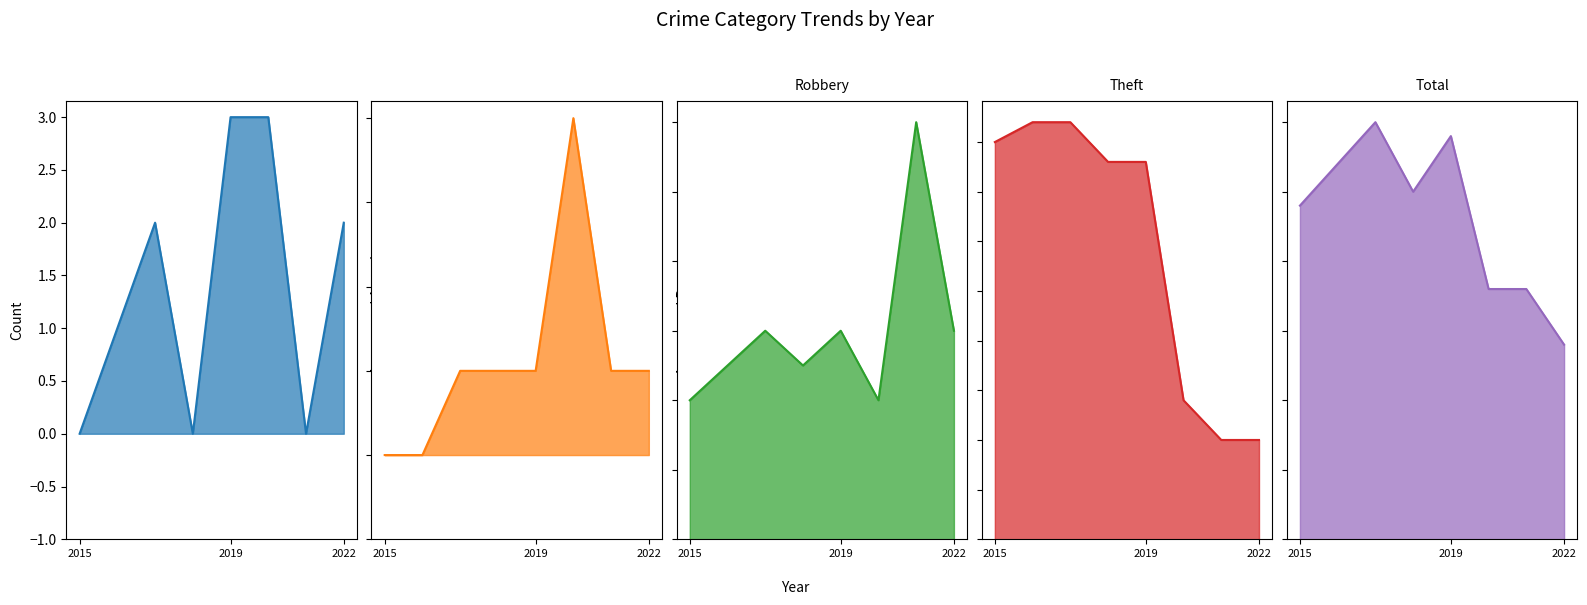

Is it true that Aggravated Battery equals 1 at 3?

True